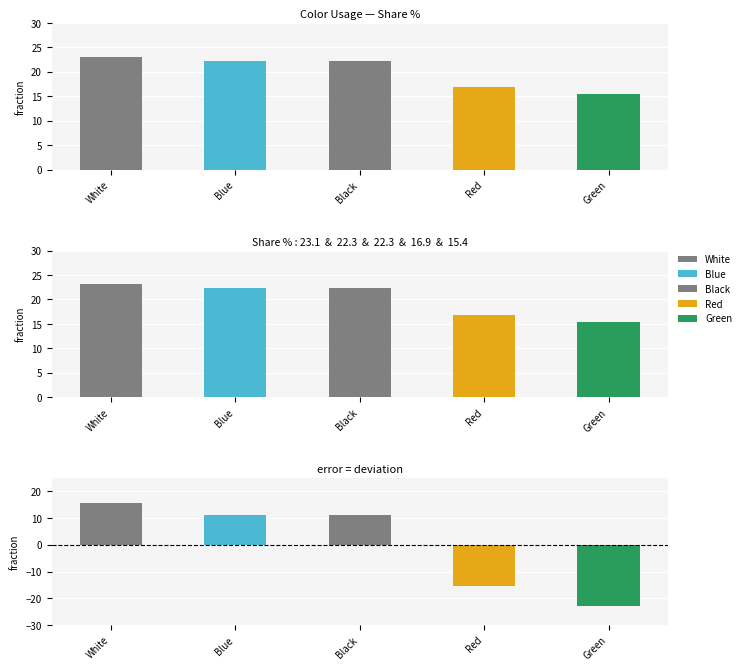

The value of Share % at White is 6.6. True or false?

False